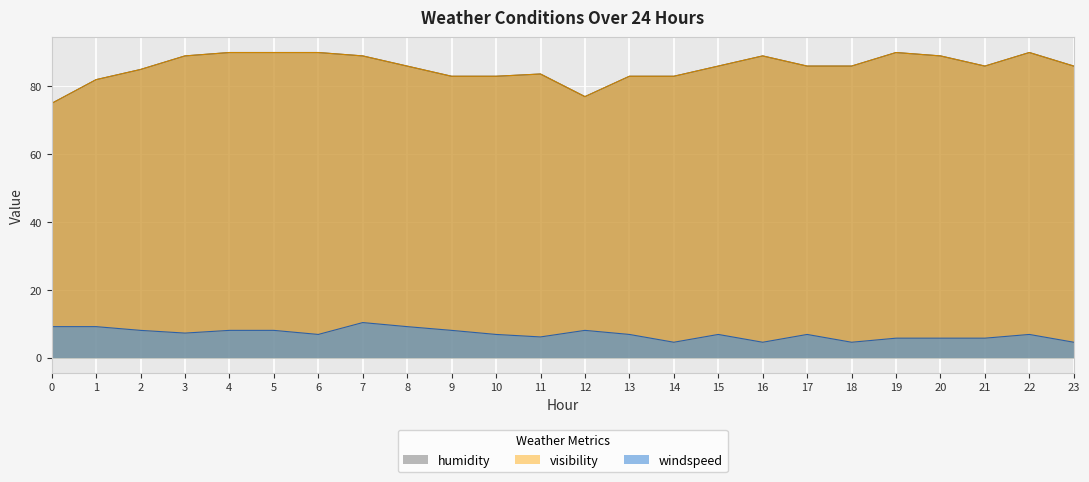

What is the total value across all series at 18?

176.6